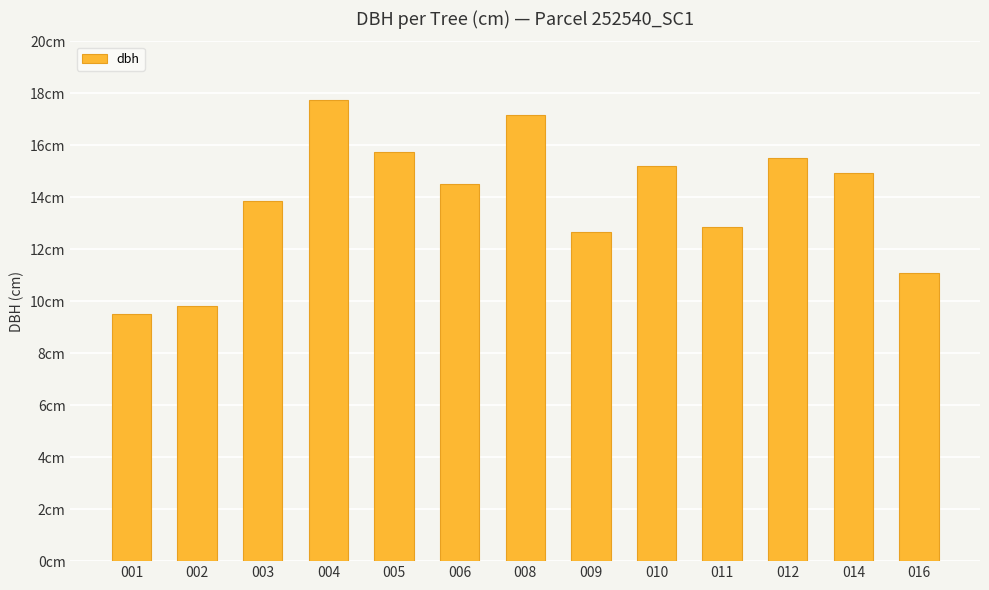

Which category has the highest value across all series?

004